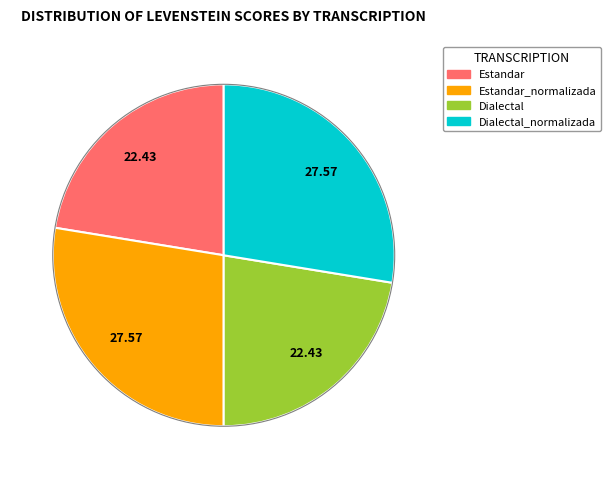

Do Dialectal_normalizada and Estandar_normalizada together represent more than half of the pie?

Yes